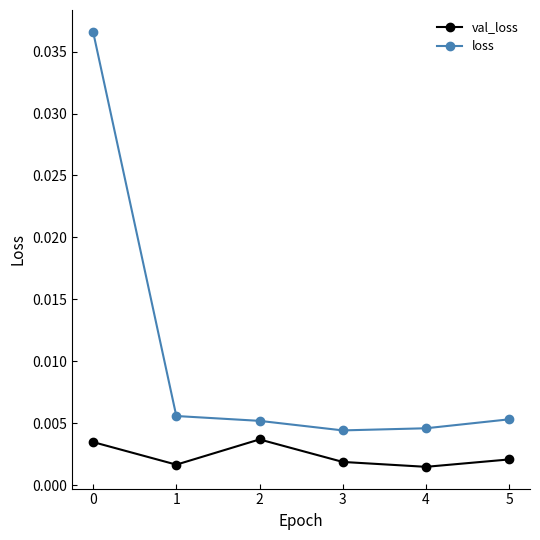

True or false: val_loss and loss cross at least once.

False